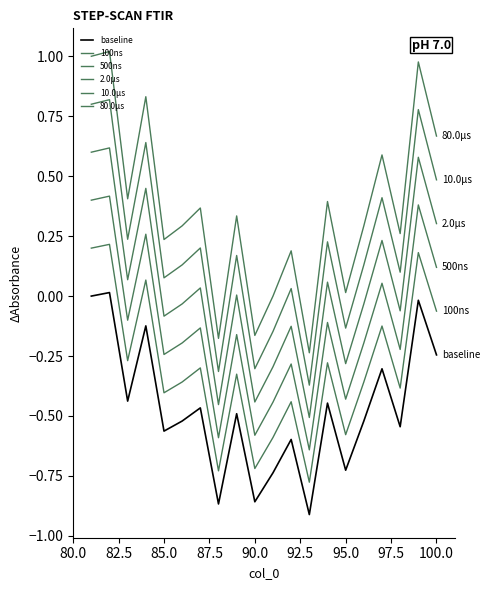

How many lines are shown in the chart?

6